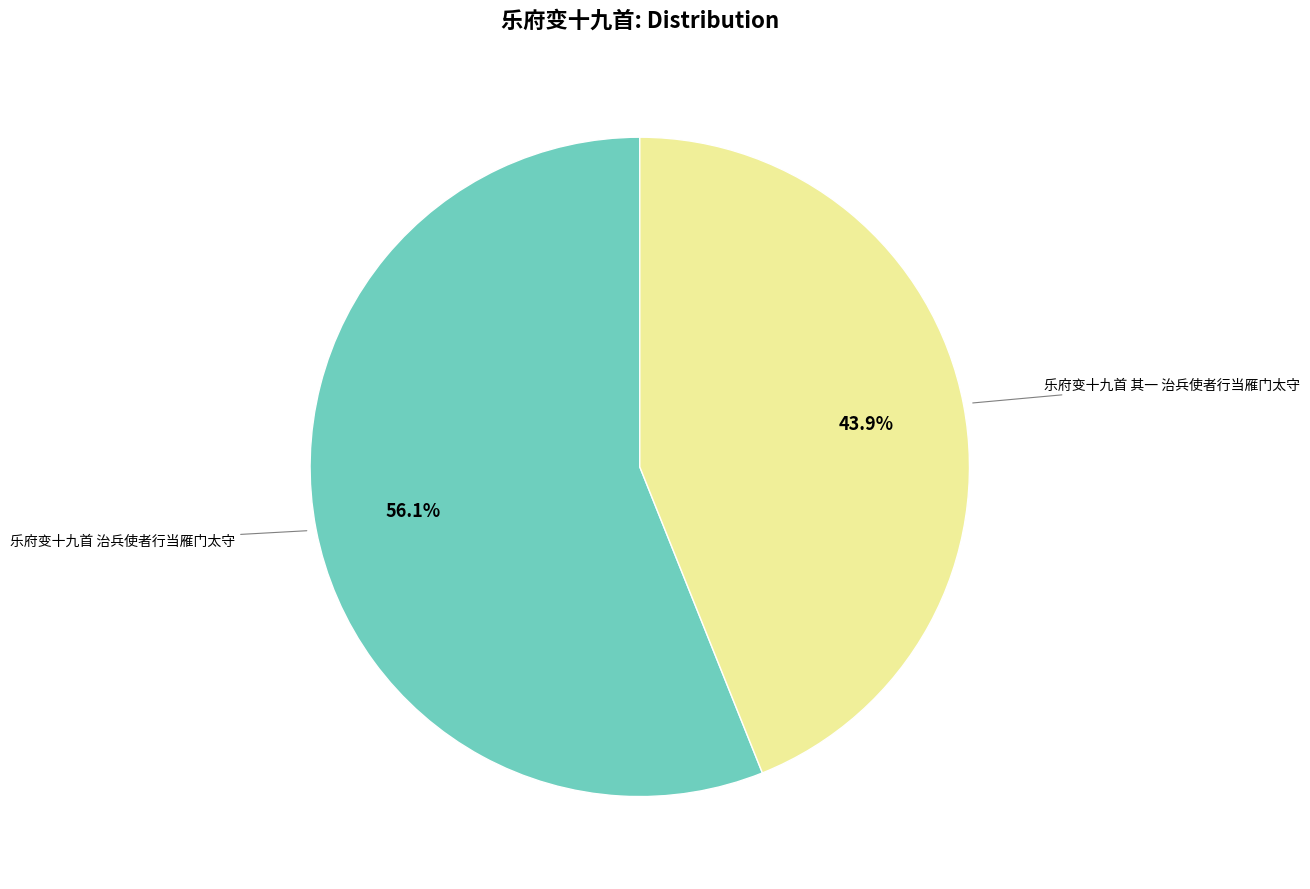

Which slice is the smallest?

乐府变十九首 其一 治兵使者行当雁门太守